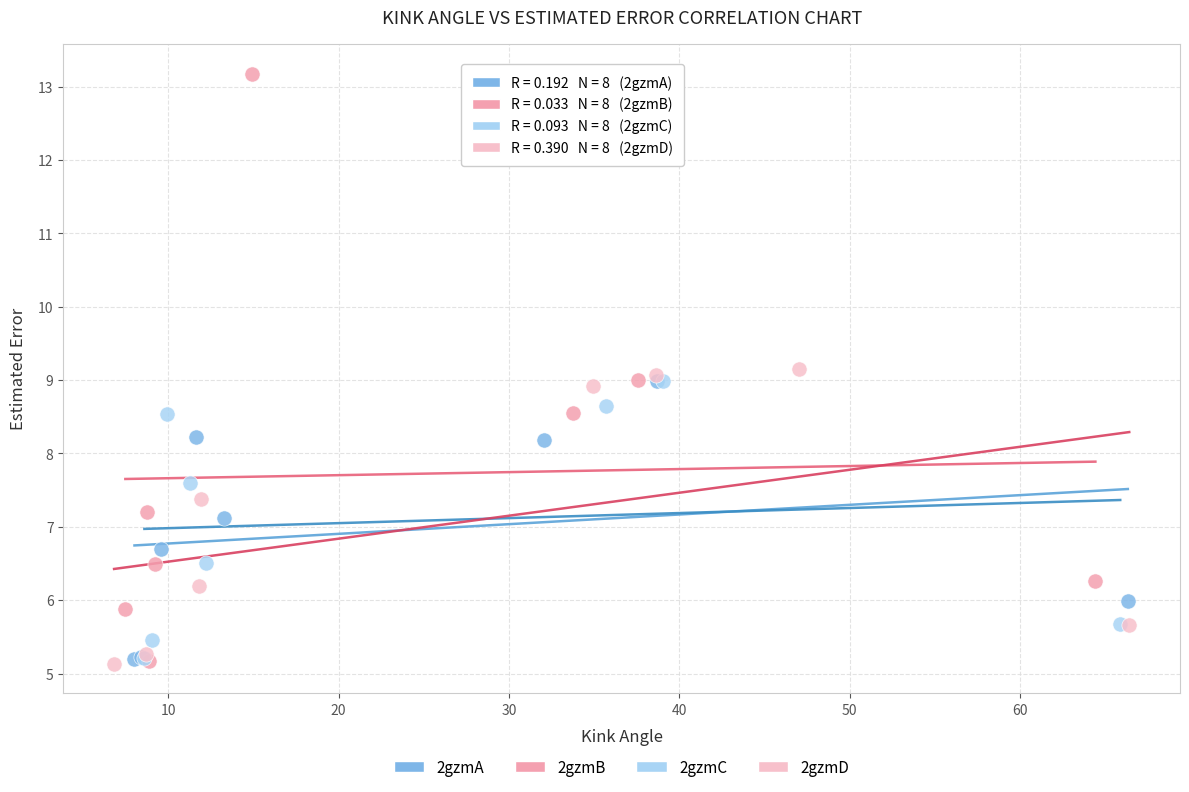

Which series reaches the maximum Y coordinate?

2gzmB